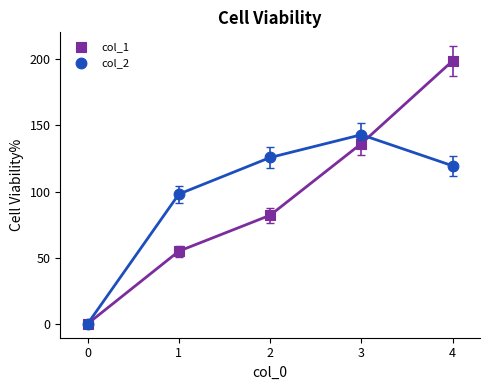

Which series contains the lowest Y value?

col_1